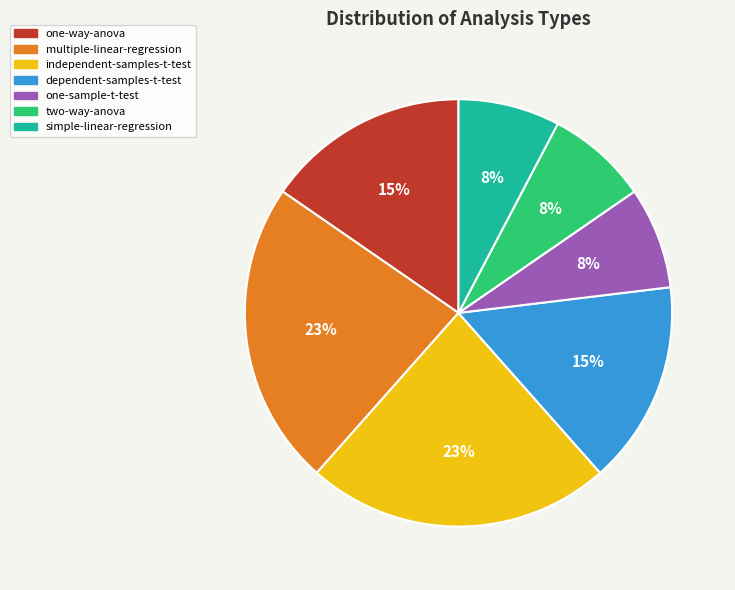

How many segments does this pie chart have?

7